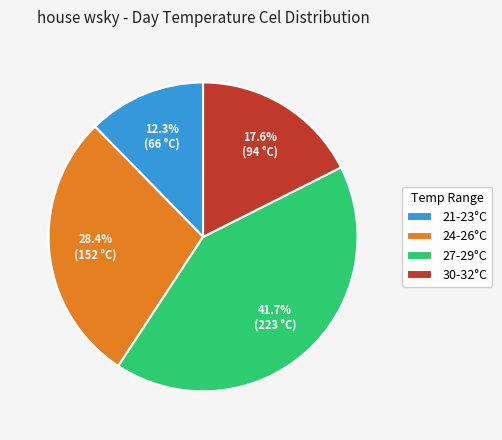

Rank the categories by value from lowest to highest.

21-23°C, 30-32°C, 24-26°C, 27-29°C